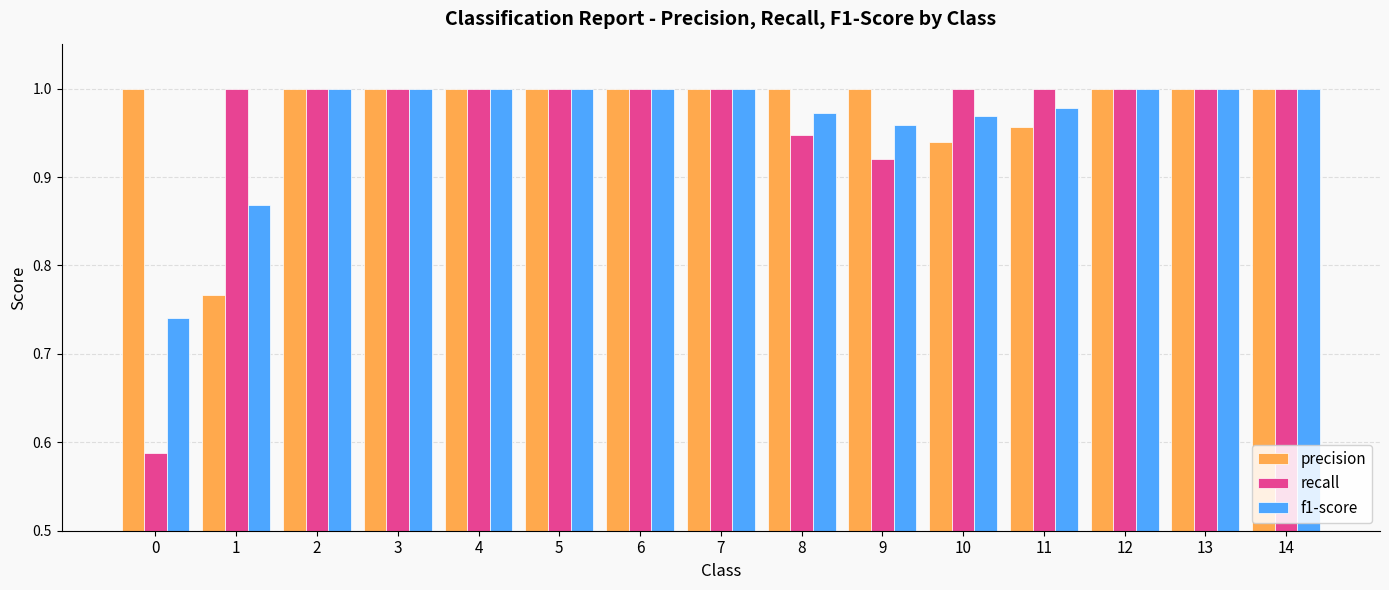

Is the value of f1-score at 0 greater than the value of precision at 6?

No